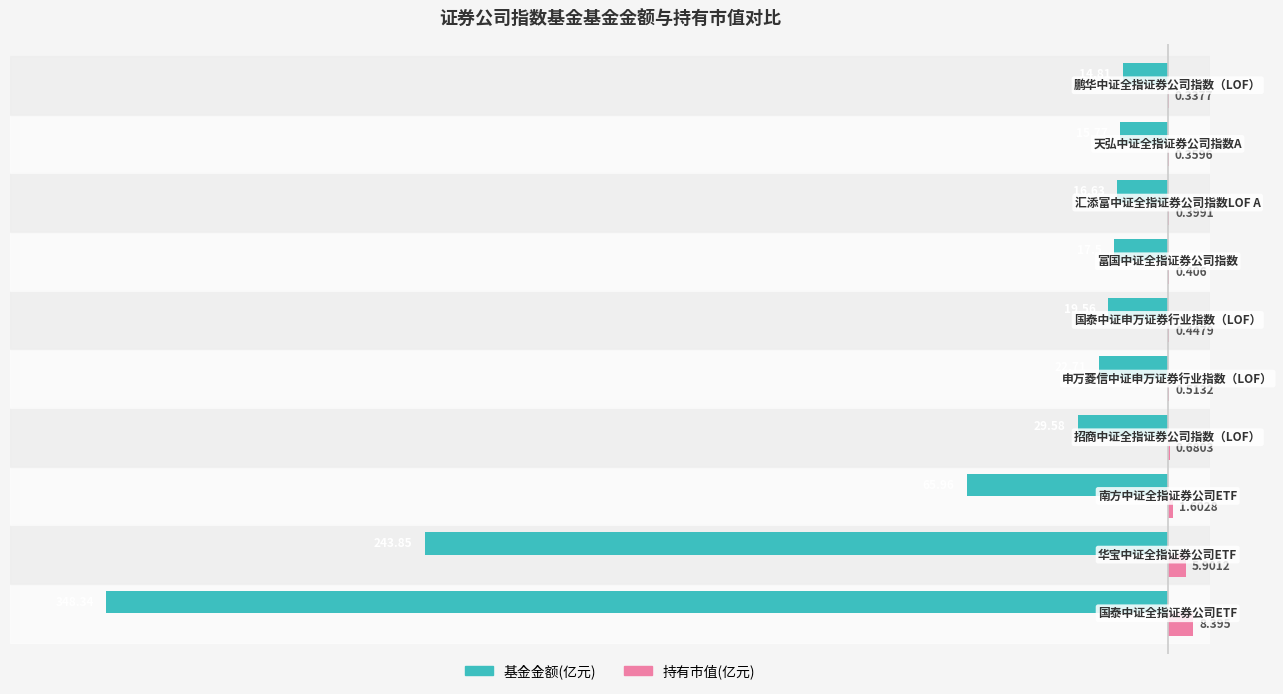

How many categories are shown in the chart?

10